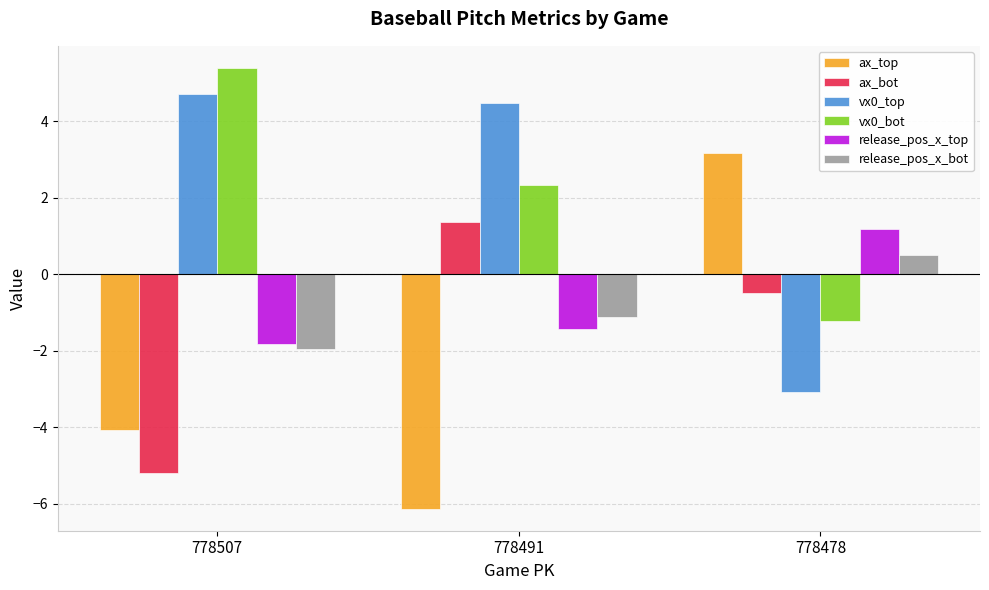

What are all the series names shown in the legend?

ax_top, ax_bot, vx0_top, vx0_bot, release_pos_x_top, release_pos_x_bot